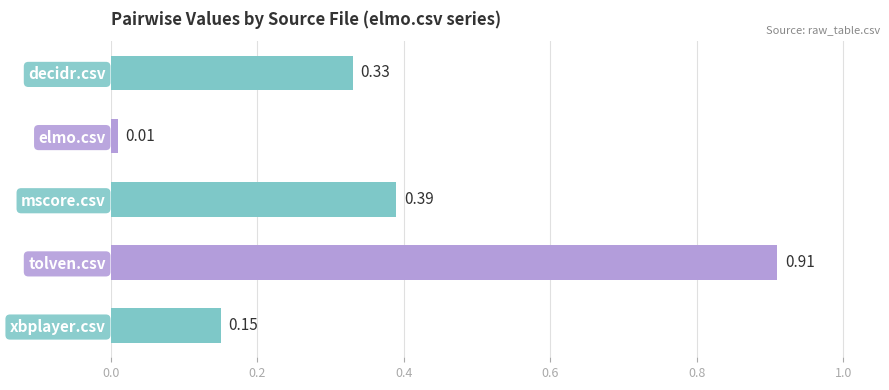

What is the change in value from mscore.csv to tolven.csv?

+0.5